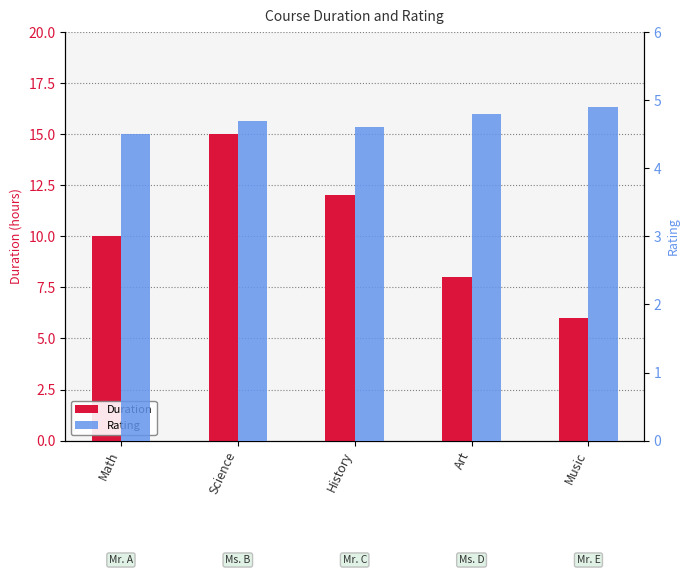

What is the difference between the maximum and second lowest values in the Duration series?

7.0